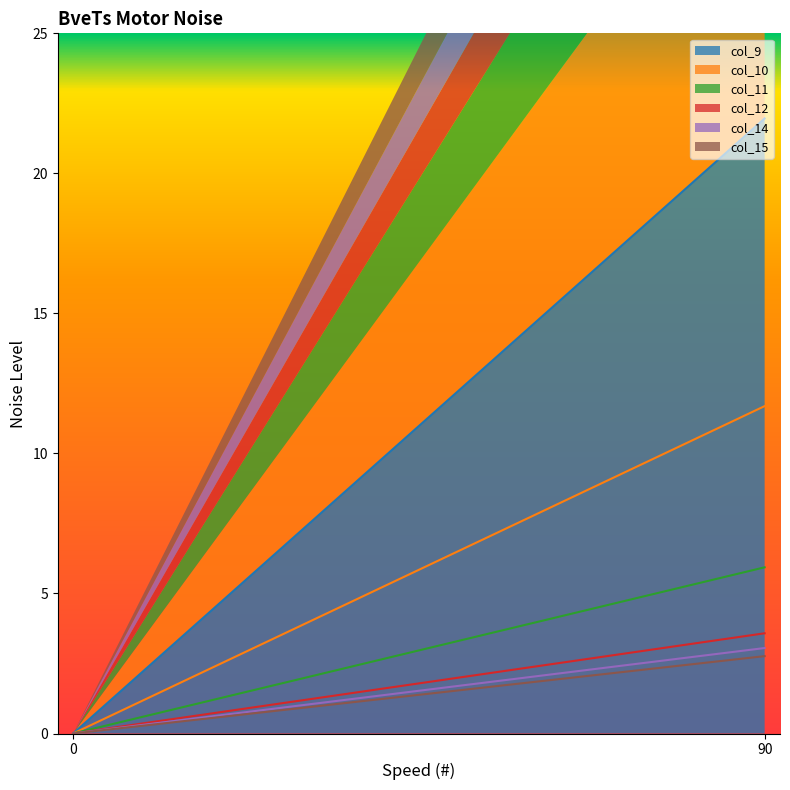

How many values in col_9 are above zero?

1